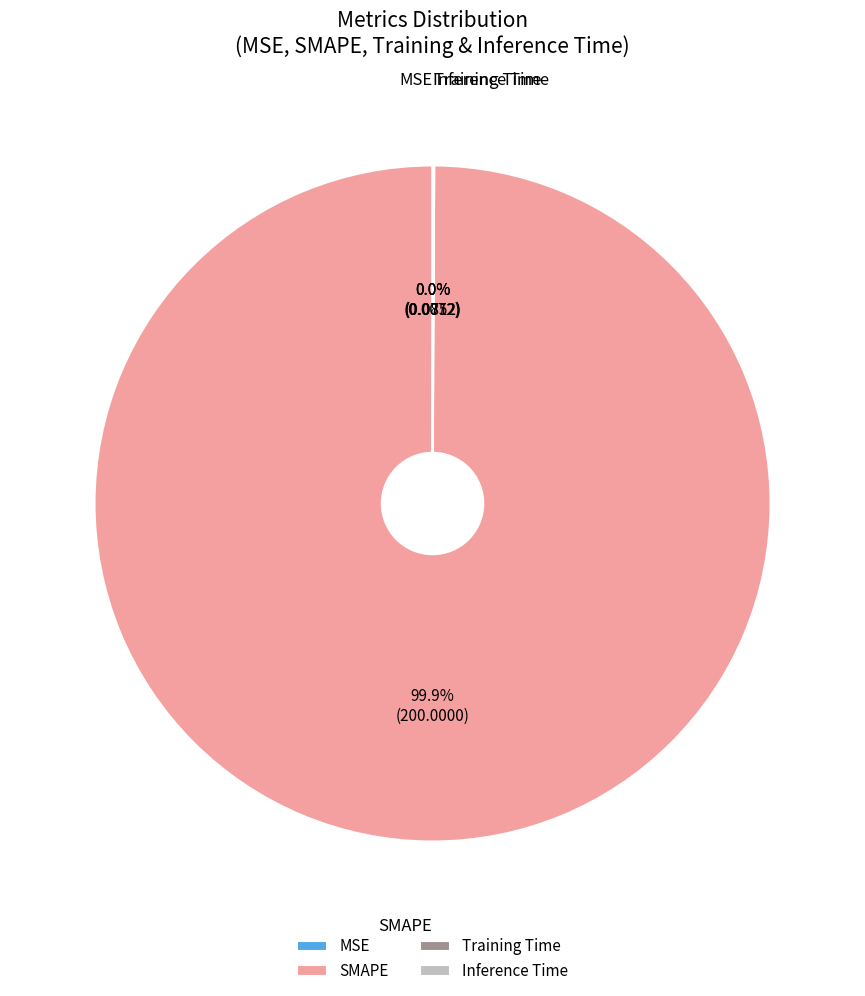

What is the majority slice?

SMAPE